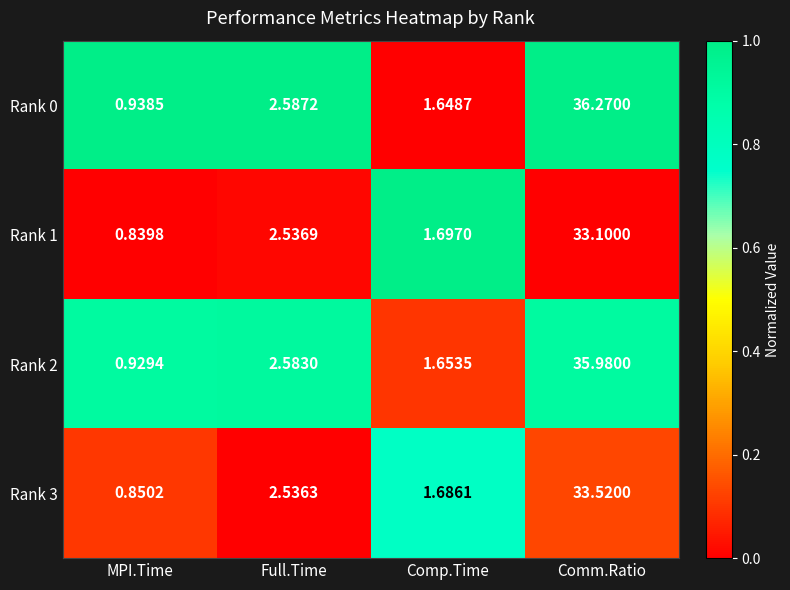

At how many categories does at least one series exceed 0?

4